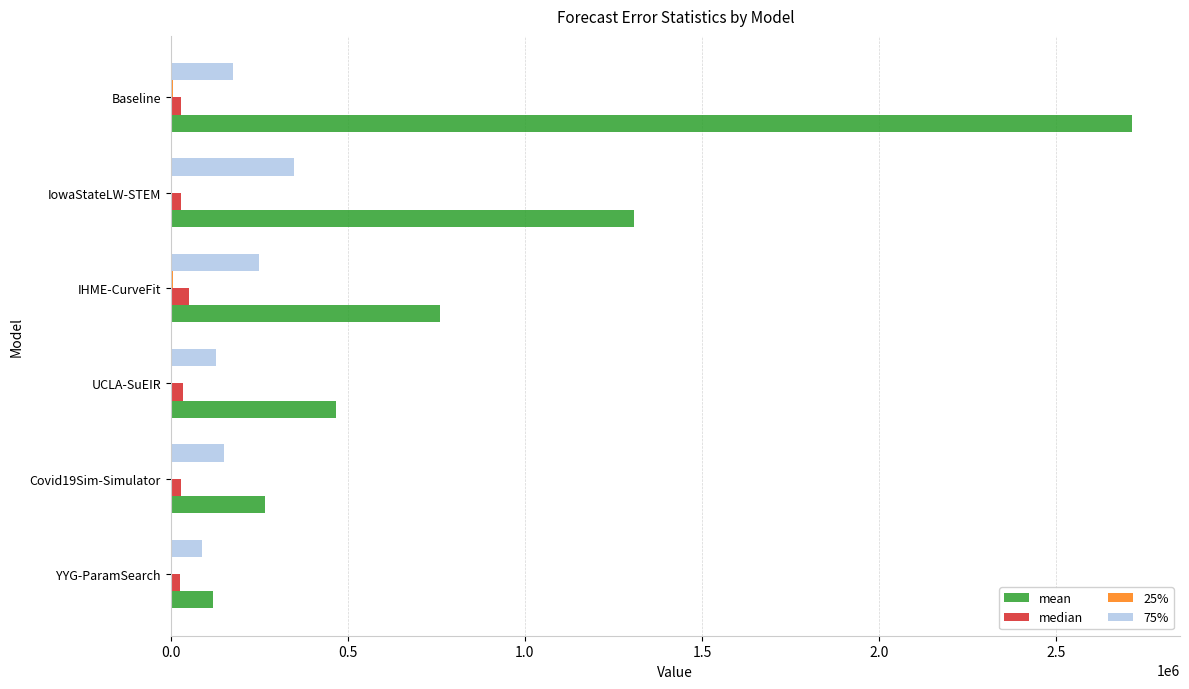

Which series has the largest total across all categories?

mean